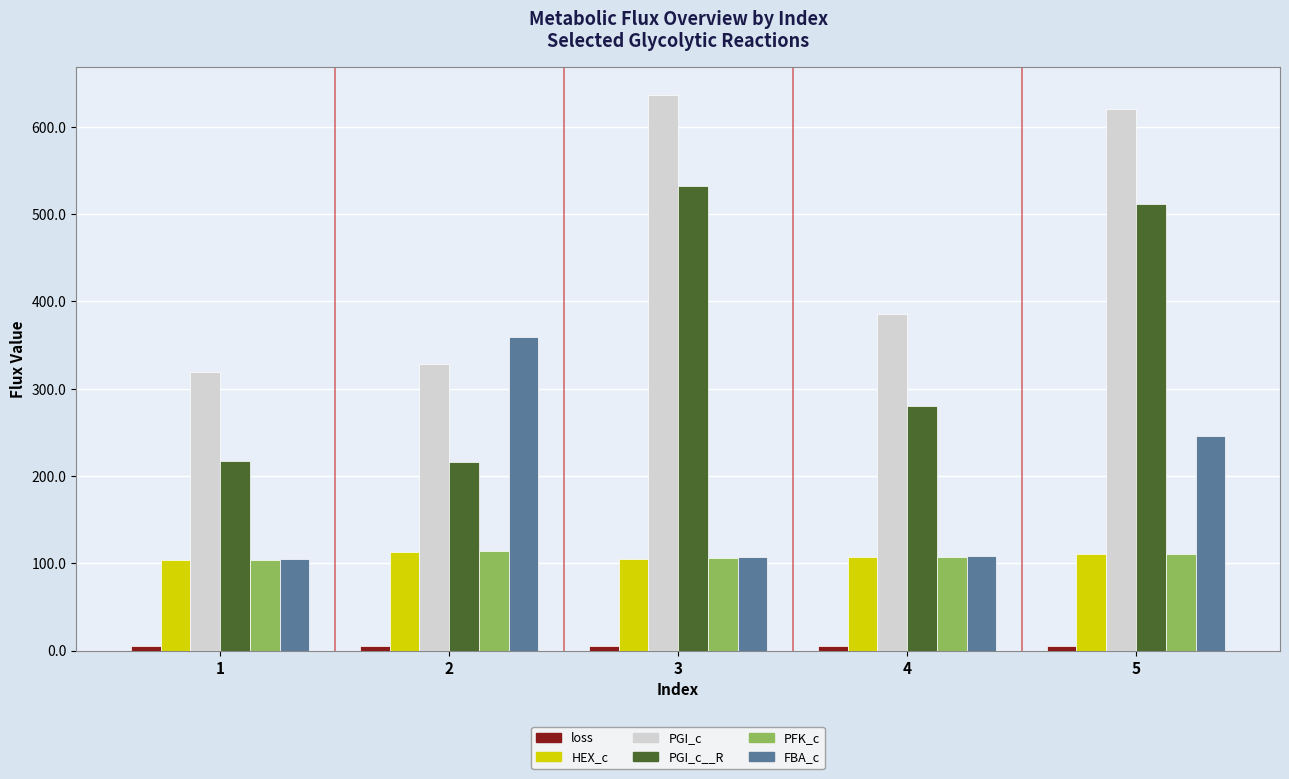

The value of FBA_c at 1 is 28.1. True or false?

False